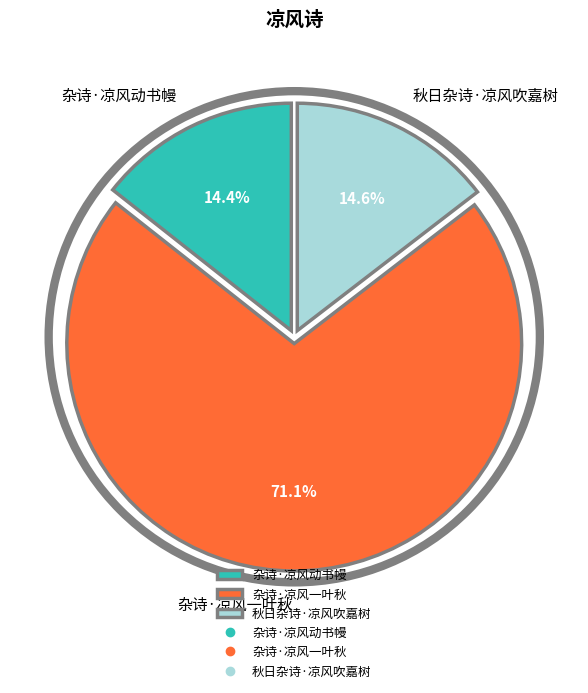

How many segments does this pie chart have?

3